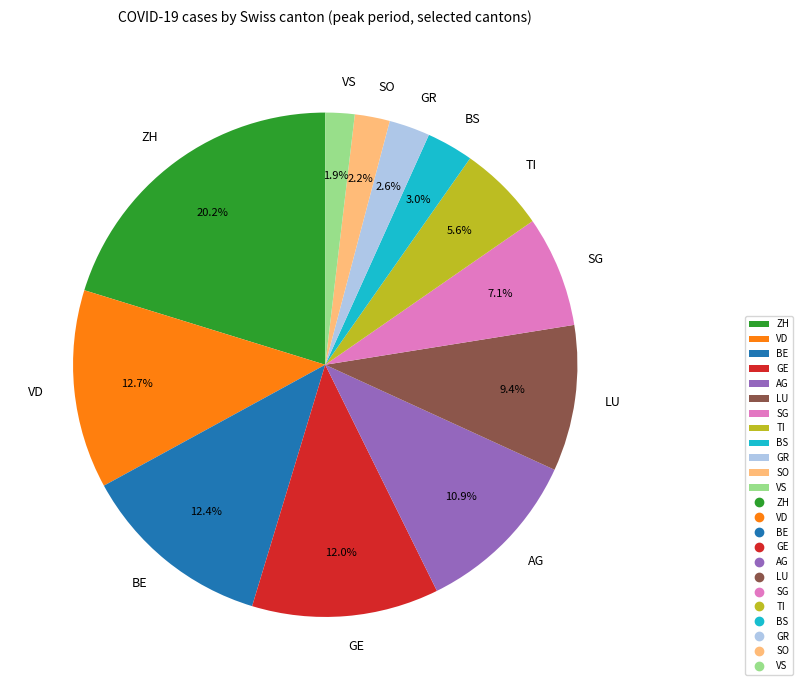

What percentage do AG and SG together represent?

18.0%